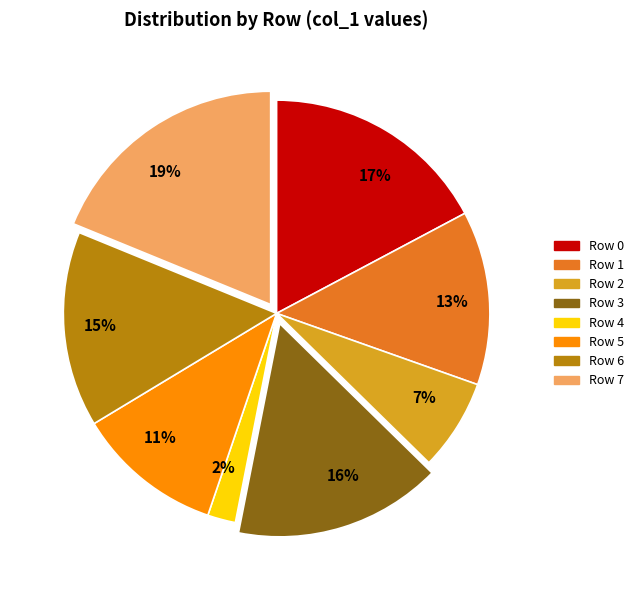

True or false: Row 0 accounts for 17% of the total.

True